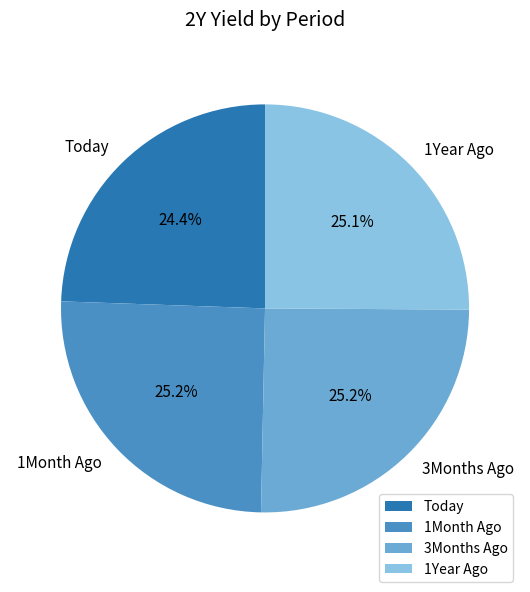

Is there a majority slice in this chart?

No